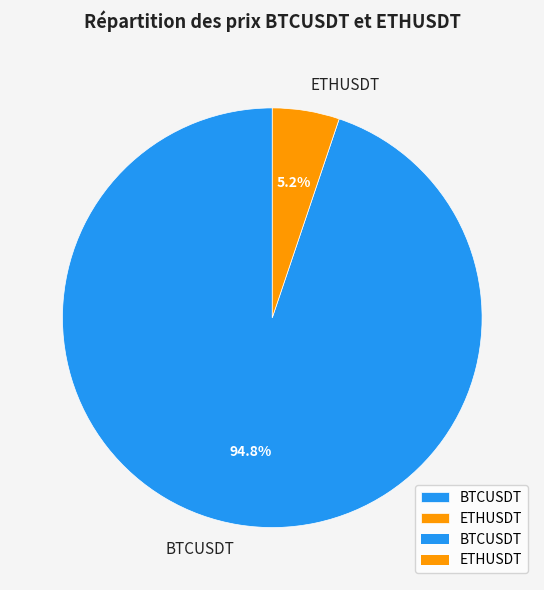

What is the majority slice?

BTCUSDT